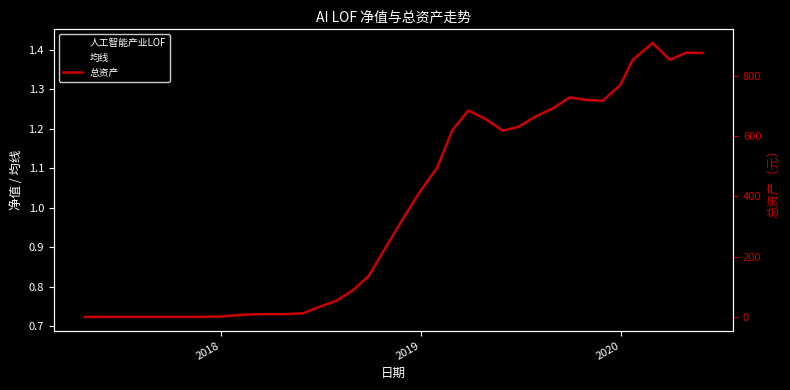

Reading left to right, list all the values displayed in this chart.

人工智能产业LOF: 1.0	1.0	1.0	1.0	1.1	1.1	1.1	1.1	1.0	1.0	1.0	1.1	1.1	1.0	0.9	0.9	0.9	0.8	0.7	0.8	0.7	0.7	0.9	1.0	1.0	0.9	0.9	1.0	1.0	1.1	1.1	1.1	1.1	1.3	1.4	1.2	1.3	1.3
均线: 1.0	1.0	1.0	1.0	1.0	1.0	1.0	1.1	1.1	1.1	1.0	1.0	1.0	1.0	1.0	1.0	1.0	1.0	1.0	1.0	1.0	1.0	1.0	1.0	1.0	1.0	1.0	1.0	1.0	1.0	1.0	1.0	1.0	1.0	1.0	1.0	1.0	1.0
总资产: 0.0	0.6	0.7	0.7	0.7	0.7	0.7	0.7	1.3	5.9	8.7	9.4	9.3	12.1	33.0	53.6	89.2	135.4	235.8	326.4	408.0	494.4	619.4	684.4	655.5	617.5	630.1	665.9	691.1	727.8	719.5	716.4	768.5	852.4	908.1	852.4	876.5	874.9